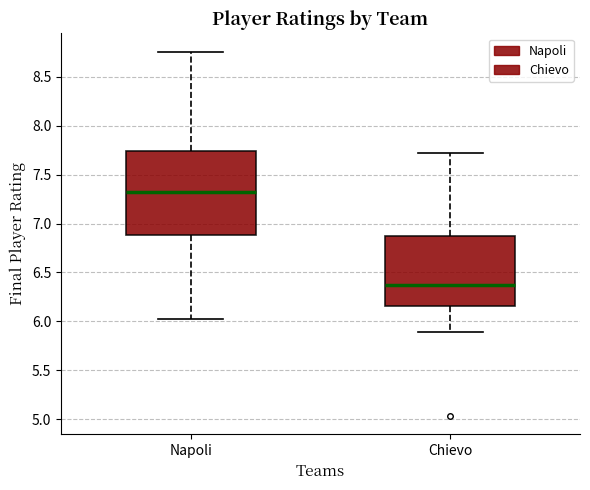

Reading left to right, read every box against the y-axis: the position of its median line, the range the box covers, and the ends of its whiskers. The values are not printed on the chart, so give them approximately, as read against the axis.

Napoli: median 7.35, box 6.90 to 7.75, whiskers 6.00 to 8.75
Chievo: median 6.35, box 6.15 to 6.90, whiskers 5.90 to 7.70